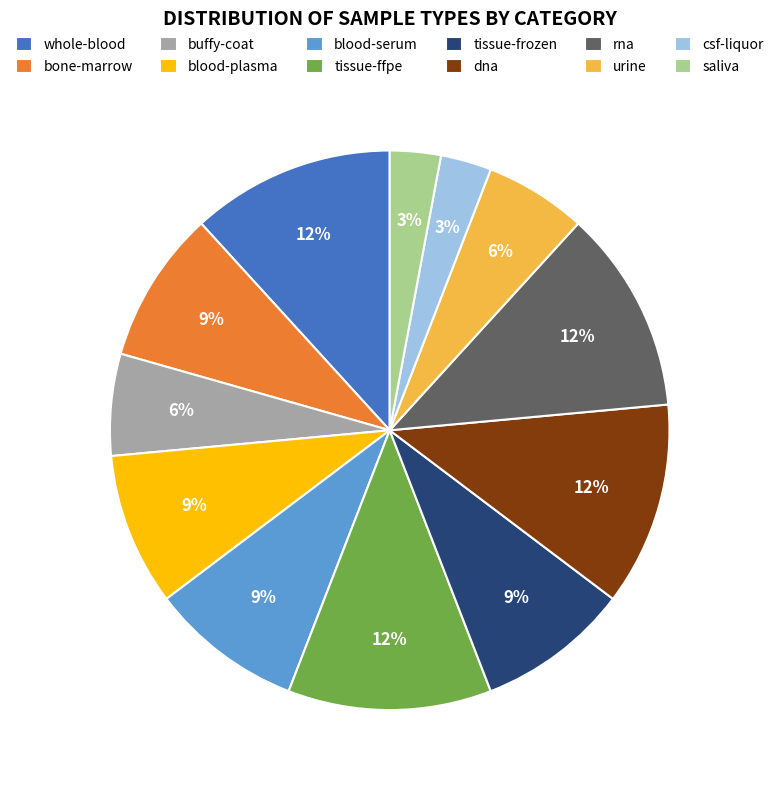

What percentage is the tissue-ffpe slice, to the nearest percent?

12%